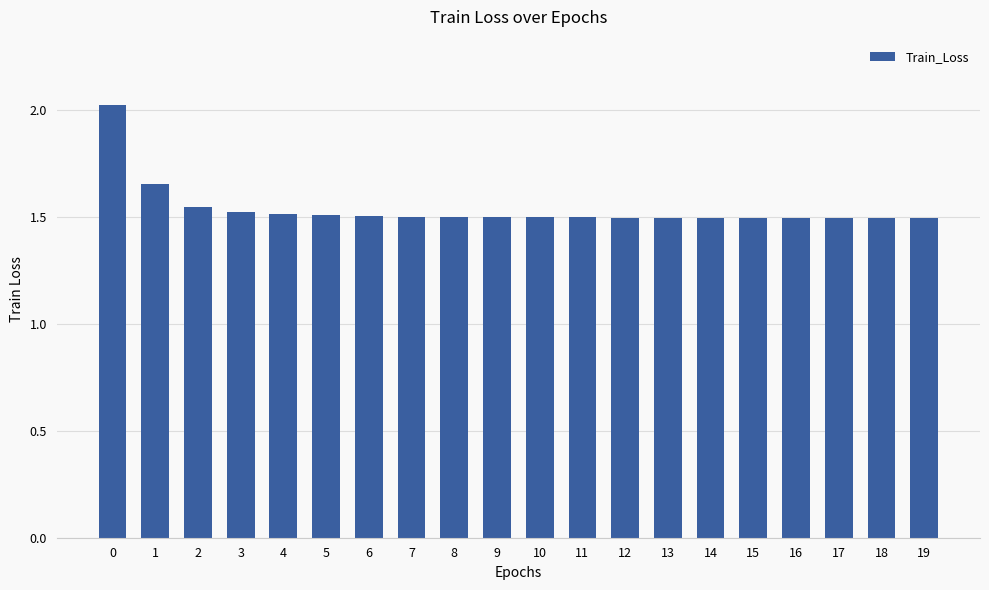

The value at 10 is 1.5. True or false?

True